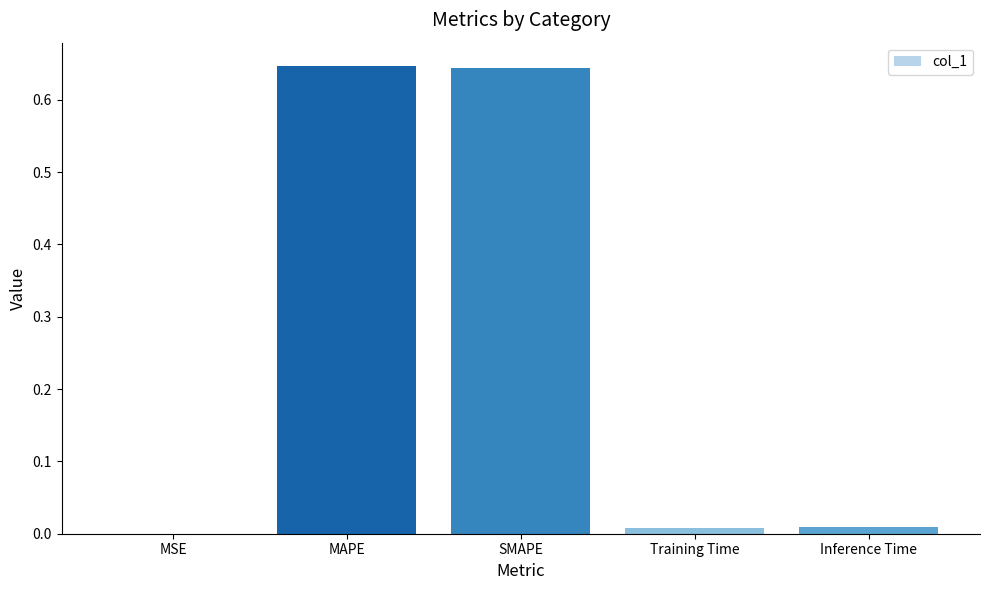

Which has a higher value, MSE or MAPE?

MAPE